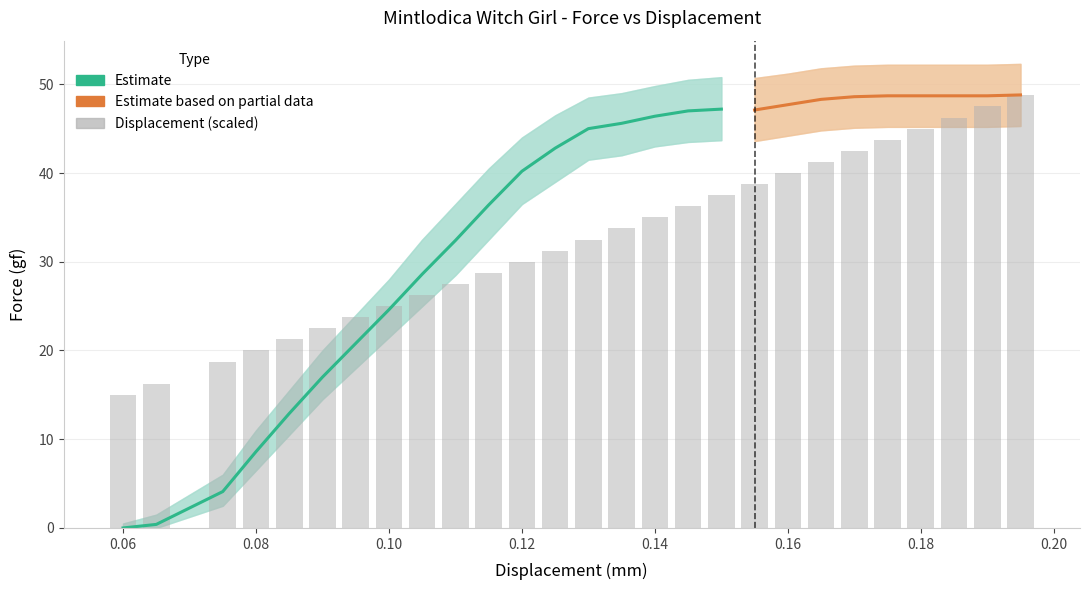

Reading left to right, transcribe all the data shown in this chart.

Force (gf): 0.06=0.0	0.065=0.4	0.075=4.1	0.08=8.6	0.085=12.9	0.09=17.0	0.095=20.8	0.1=24.6	0.105=28.6	0.11=32.4	0.115=36.4	0.12=40.2	0.125=42.8	0.13=45.0	0.135=45.6	0.14=46.4	0.145=47.0	0.15=47.2	0.155=47.1	0.16=47.7	0.165=48.3	0.17=48.6	0.175=48.7	0.18=48.7	0.185=48.7	0.19=48.7	0.195=48.8
Force Upper: 0.06=0.5	0.065=1.5	0.075=6.0	0.08=11.0	0.085=15.5	0.09=20.0	0.095=24.0	0.1=28.0	0.105=32.5	0.11=36.5	0.115=40.5	0.12=44.0	0.125=46.5	0.13=48.5	0.135=49.0	0.14=49.8	0.145=50.5	0.15=50.8	0.155=50.7	0.16=51.2	0.165=51.8	0.17=52.1	0.175=52.2	0.18=52.2	0.185=52.2	0.19=52.2	0.195=52.3
Force Lower: 0.06=0.0	0.065=0.0	0.075=2.5	0.08=6.5	0.085=10.5	0.09=14.5	0.095=18.0	0.1=21.5	0.105=25.0	0.11=28.5	0.115=32.5	0.12=36.5	0.125=39.0	0.13=41.5	0.135=42.0	0.14=43.0	0.145=43.5	0.15=43.7	0.155=43.6	0.16=44.2	0.165=44.8	0.17=45.1	0.175=45.2	0.18=45.2	0.185=45.2	0.19=45.2	0.195=45.3
Displacement: 0.06=0.1	0.065=0.1	0.075=0.1	0.08=0.1	0.085=0.1	0.09=0.1	0.095=0.1	0.1=0.1	0.105=0.1	0.11=0.1	0.115=0.1	0.12=0.1	0.125=0.1	0.13=0.1	0.135=0.1	0.14=0.1	0.145=0.1	0.15=0.1	0.155=0.2	0.16=0.2	0.165=0.2	0.17=0.2	0.175=0.2	0.18=0.2	0.185=0.2	0.19=0.2	0.195=0.2